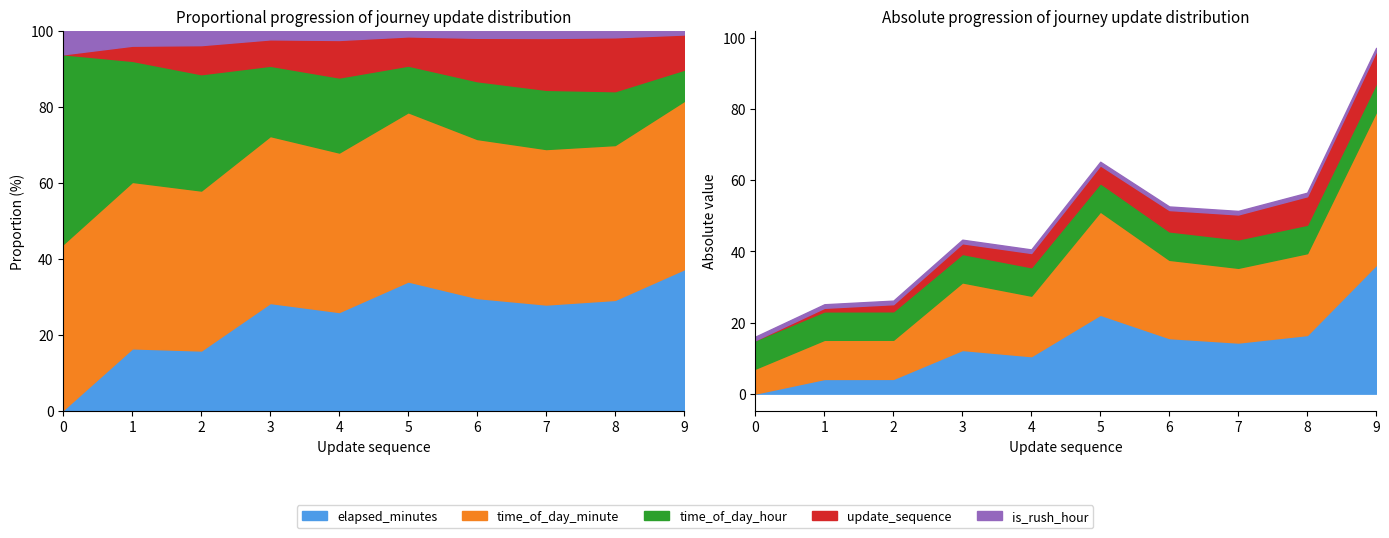

What is the sum of all time_of_day_minute values?

203.0